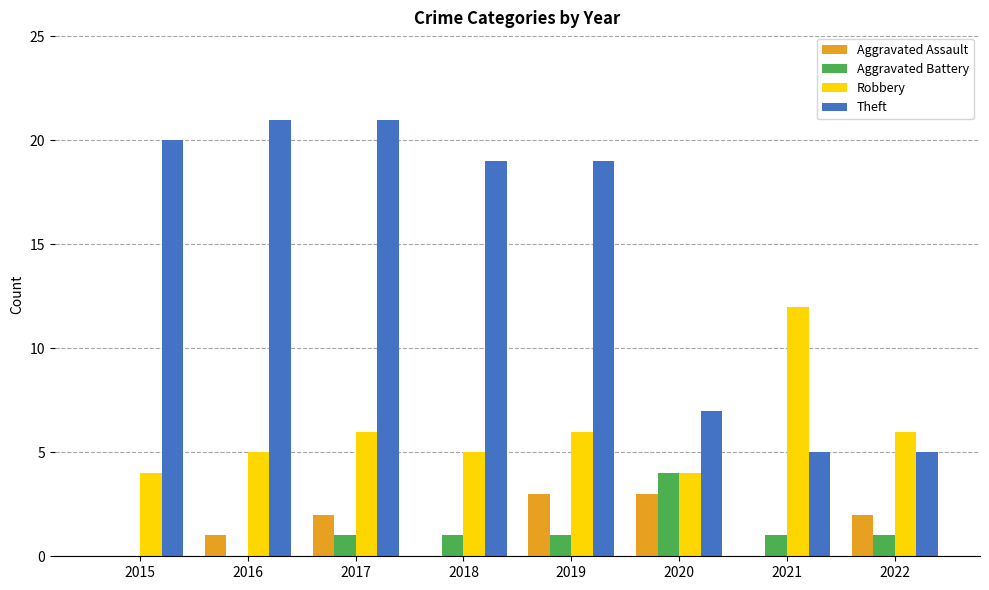

What is the greatest value displayed?

21